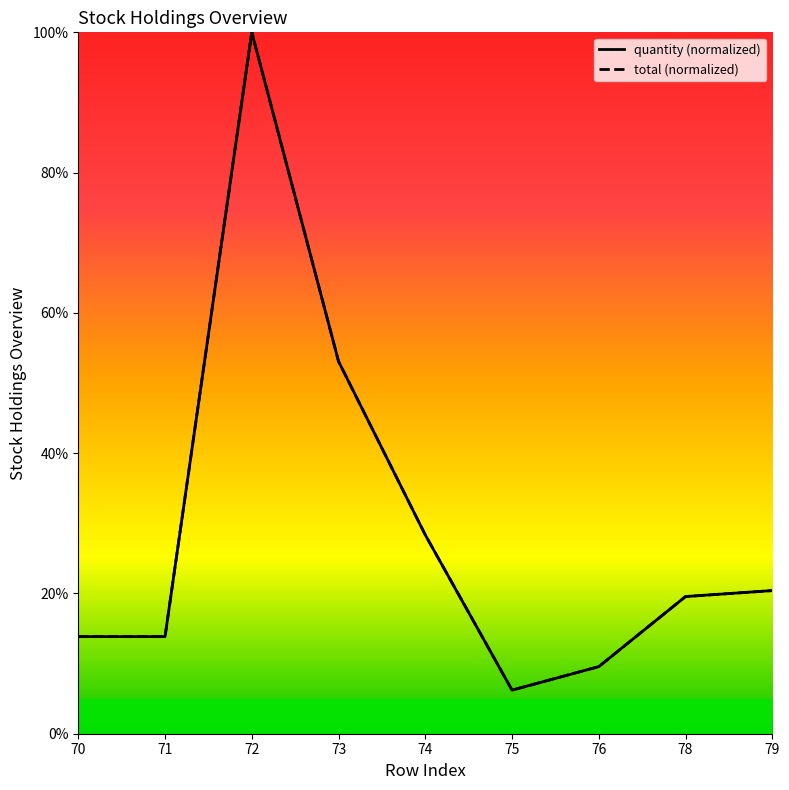

In total, how many points are lower than both neighbors (excluding endpoints)?

1